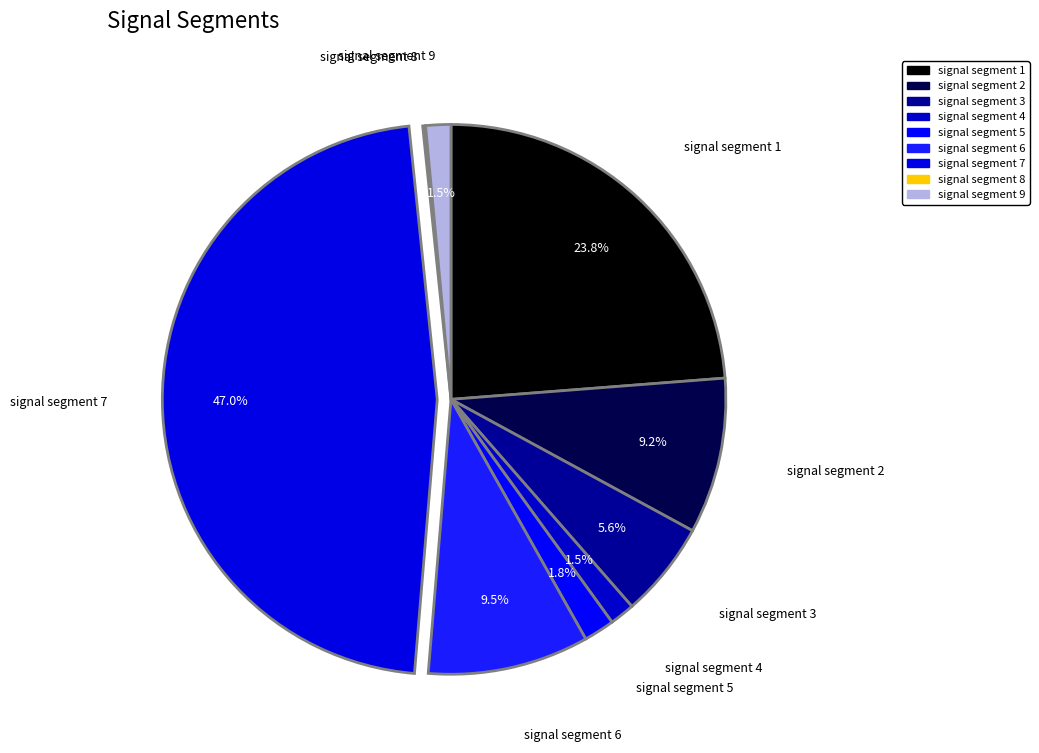

To the nearest percent, what is the average slice percentage?

11%